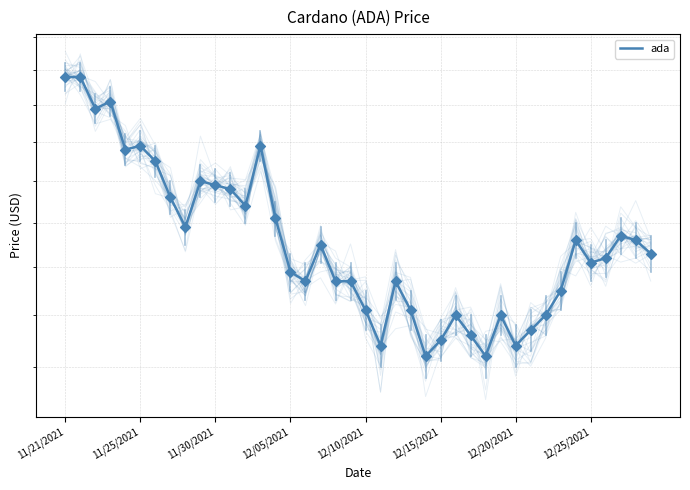

Between 16 and 13, which is larger?

13